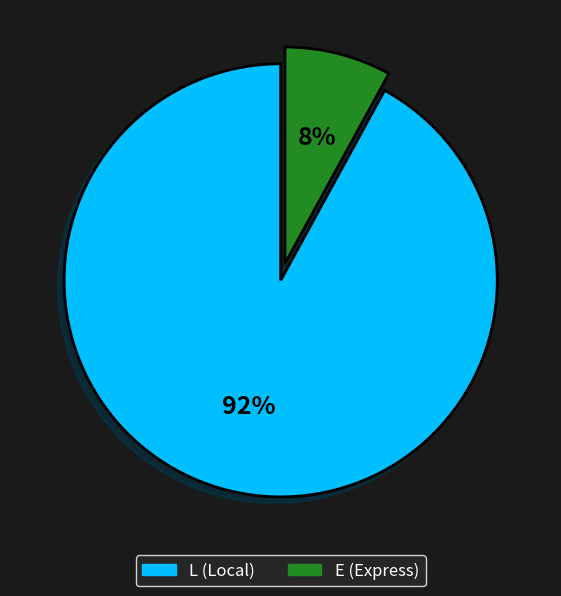

Between L and E, which is larger?

L